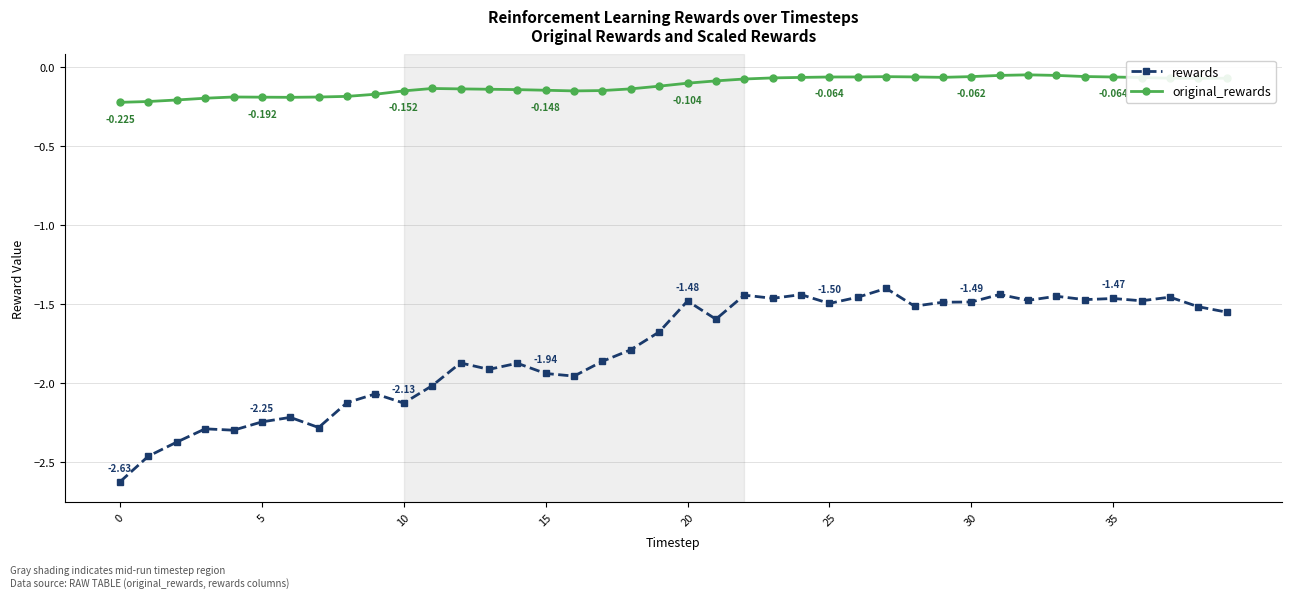

Which series has the largest range (max minus min)?

rewards